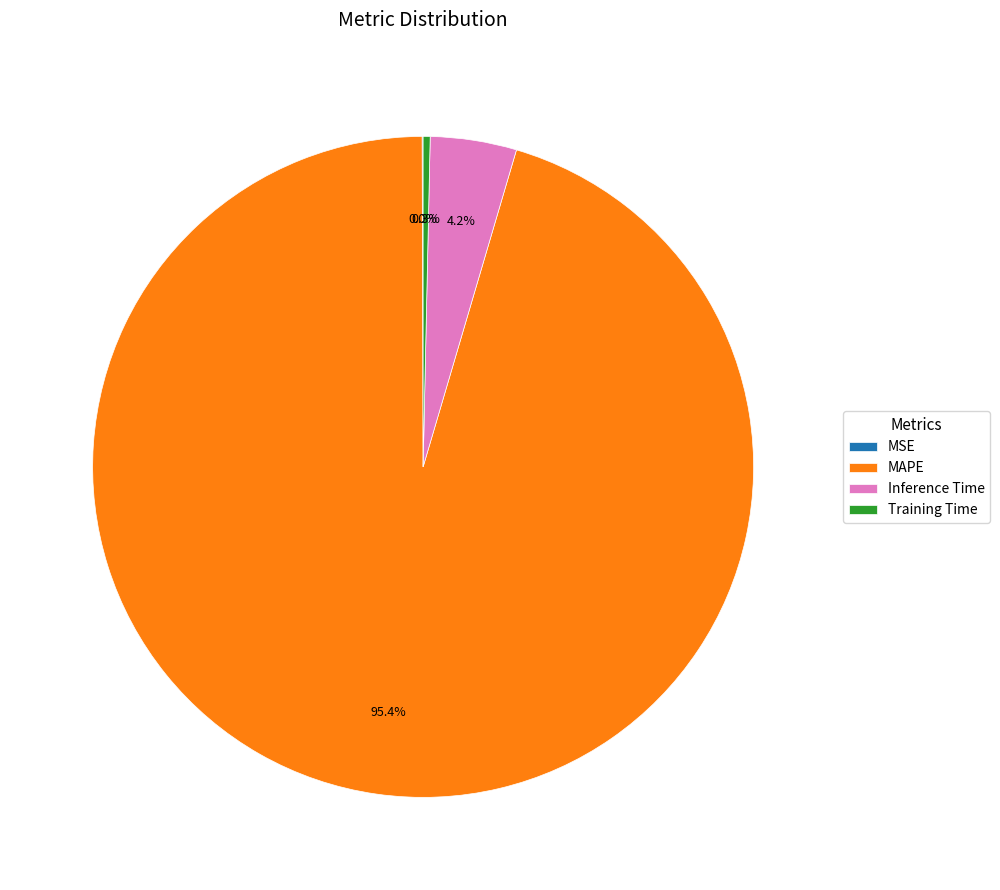

Is it true that Training Time is 0% of the pie?

True